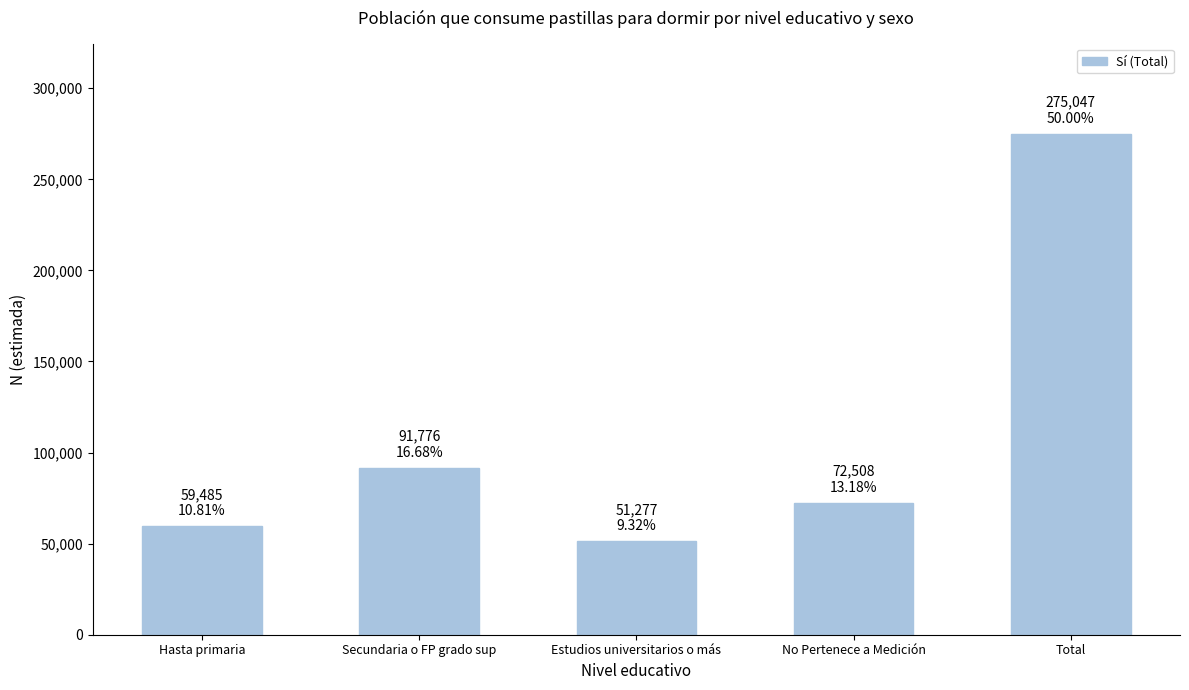

At which label does the data first exceed 72508?

Secundaria o FP grado sup